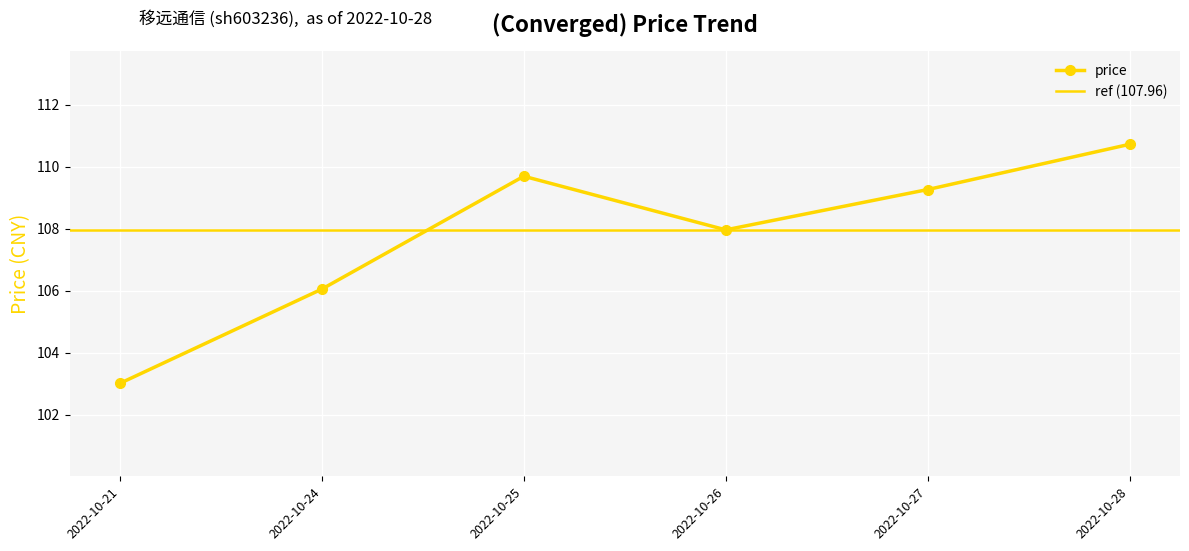

Which category has the highest value across all series?

2022-10-28